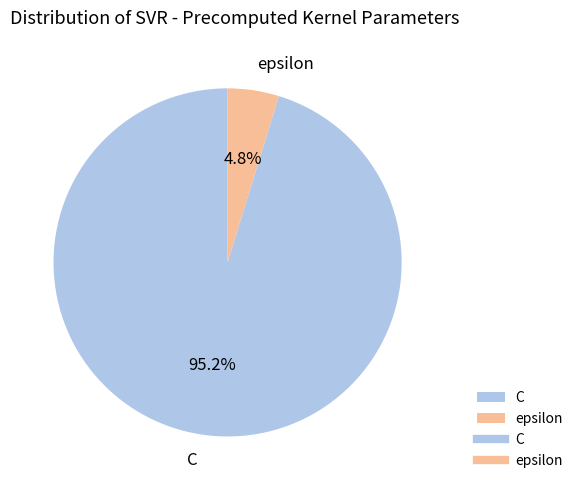

Combined, what portion of the pie is epsilon and C?

100.0%